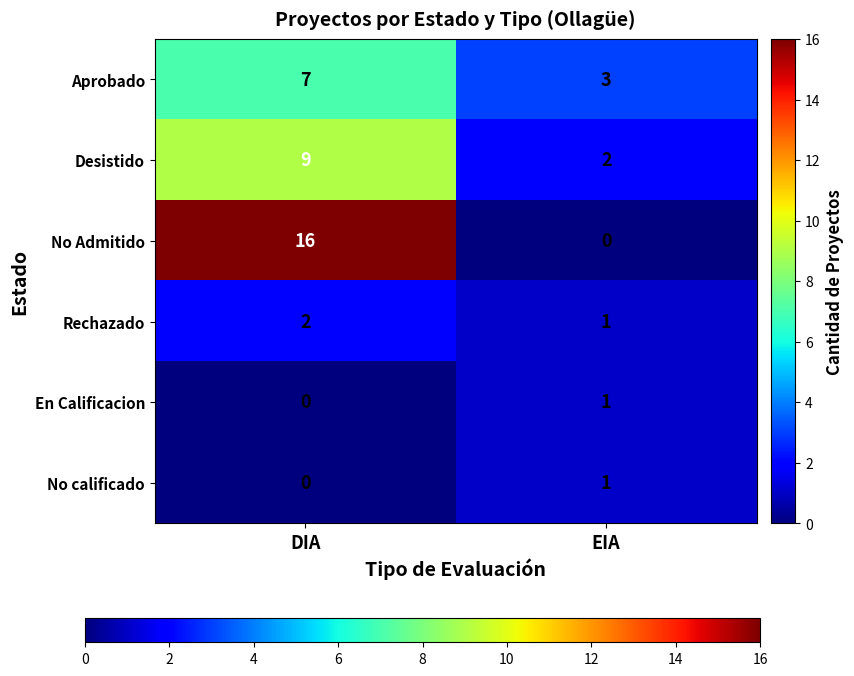

Which category has the highest value across all series?

DIA